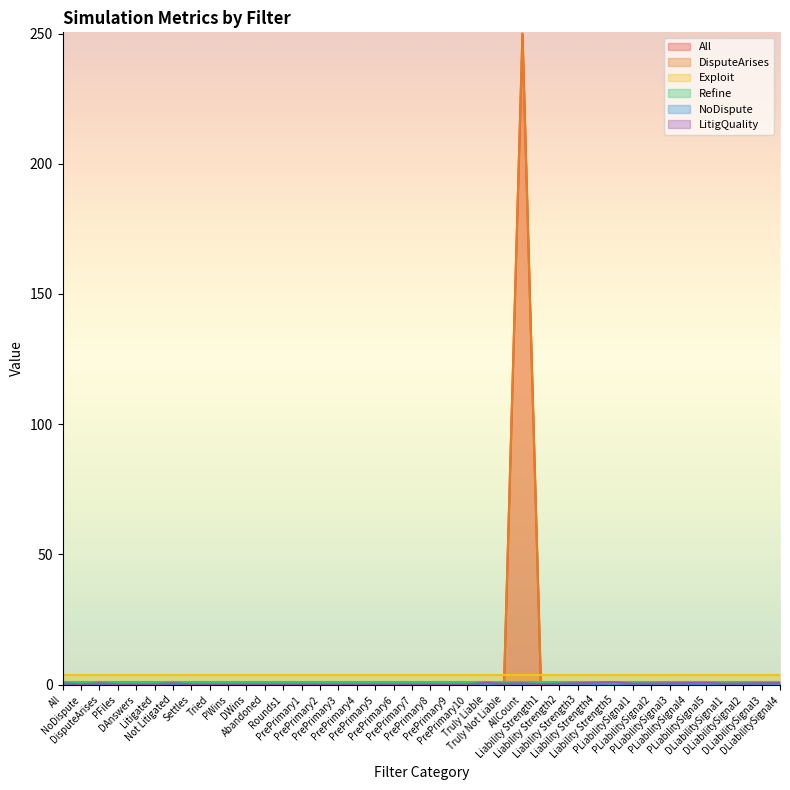

Between Not Litigated and Truly Liable, which series saw the biggest shift?

All